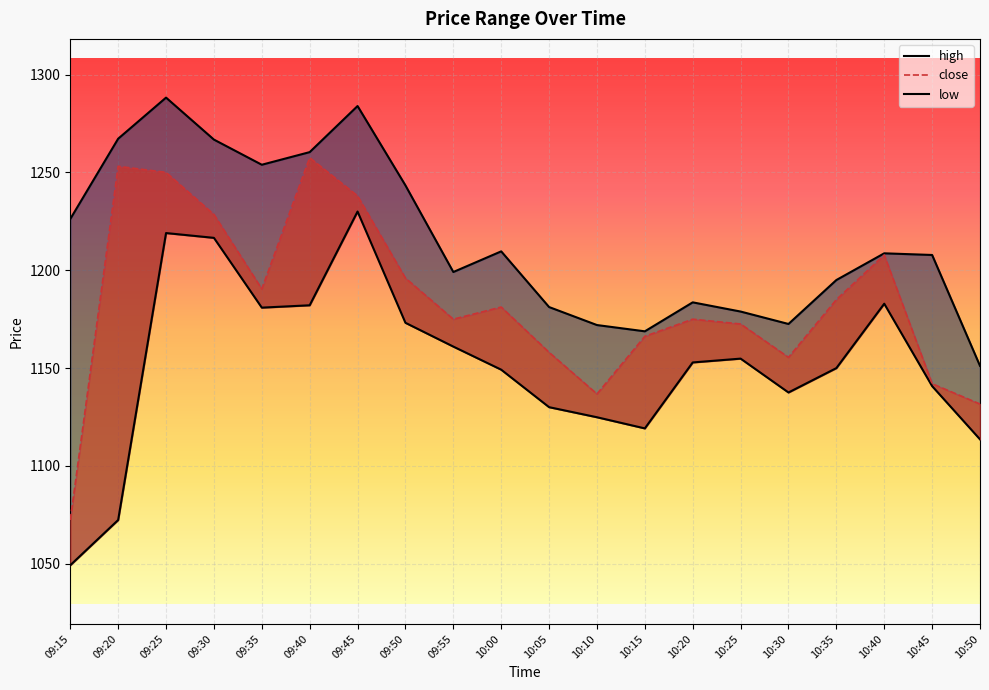

Where does the high series first go above 1208?

09:15